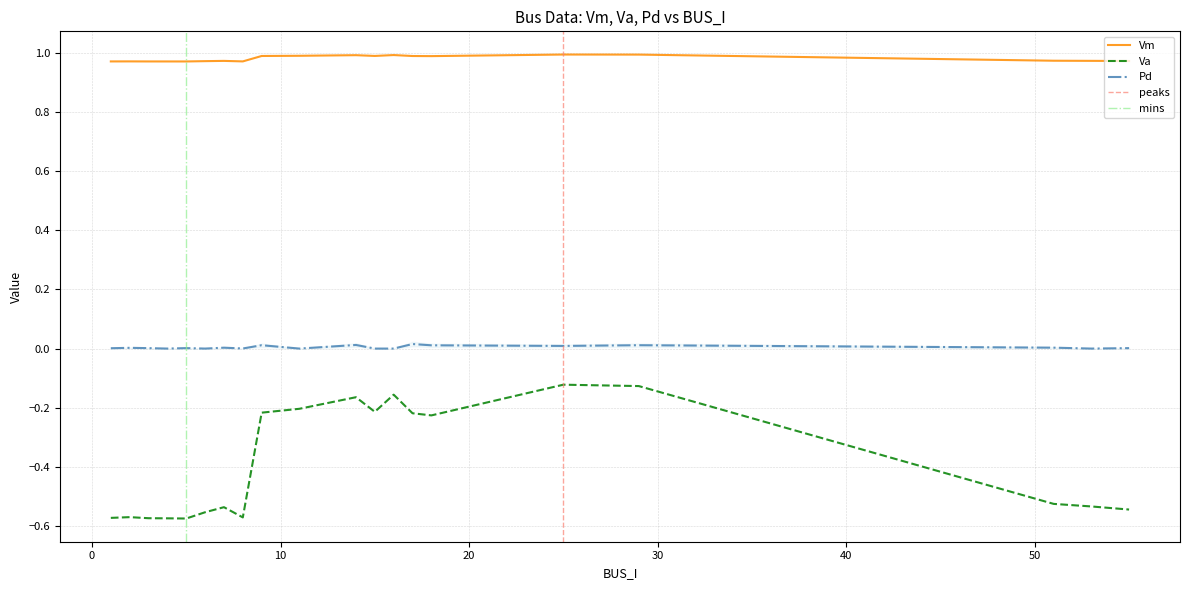

True or false: Va and Vm cross at least once.

False